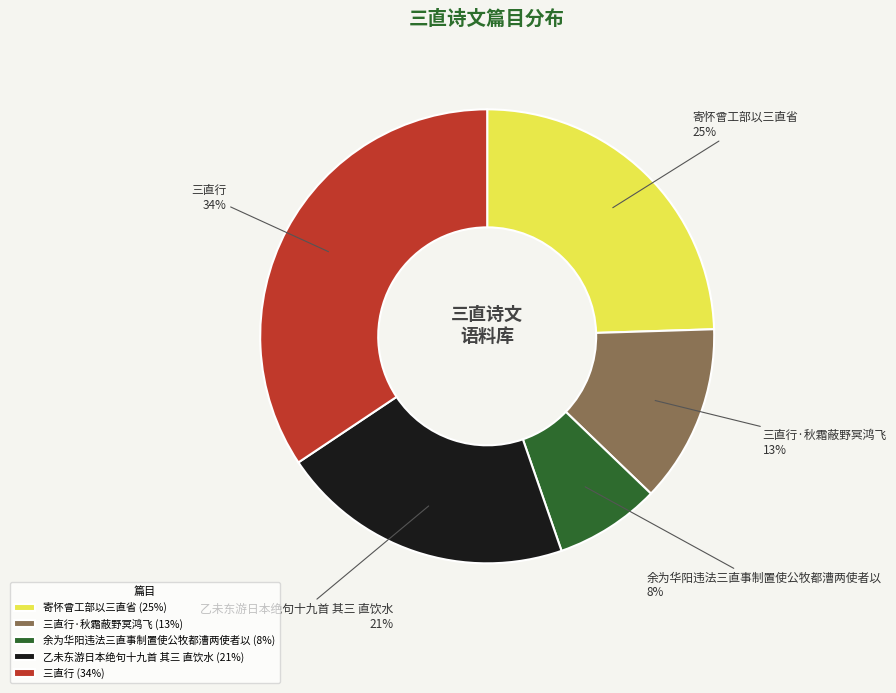

The 三直行 slice represents 34% of the pie. True or false?

True